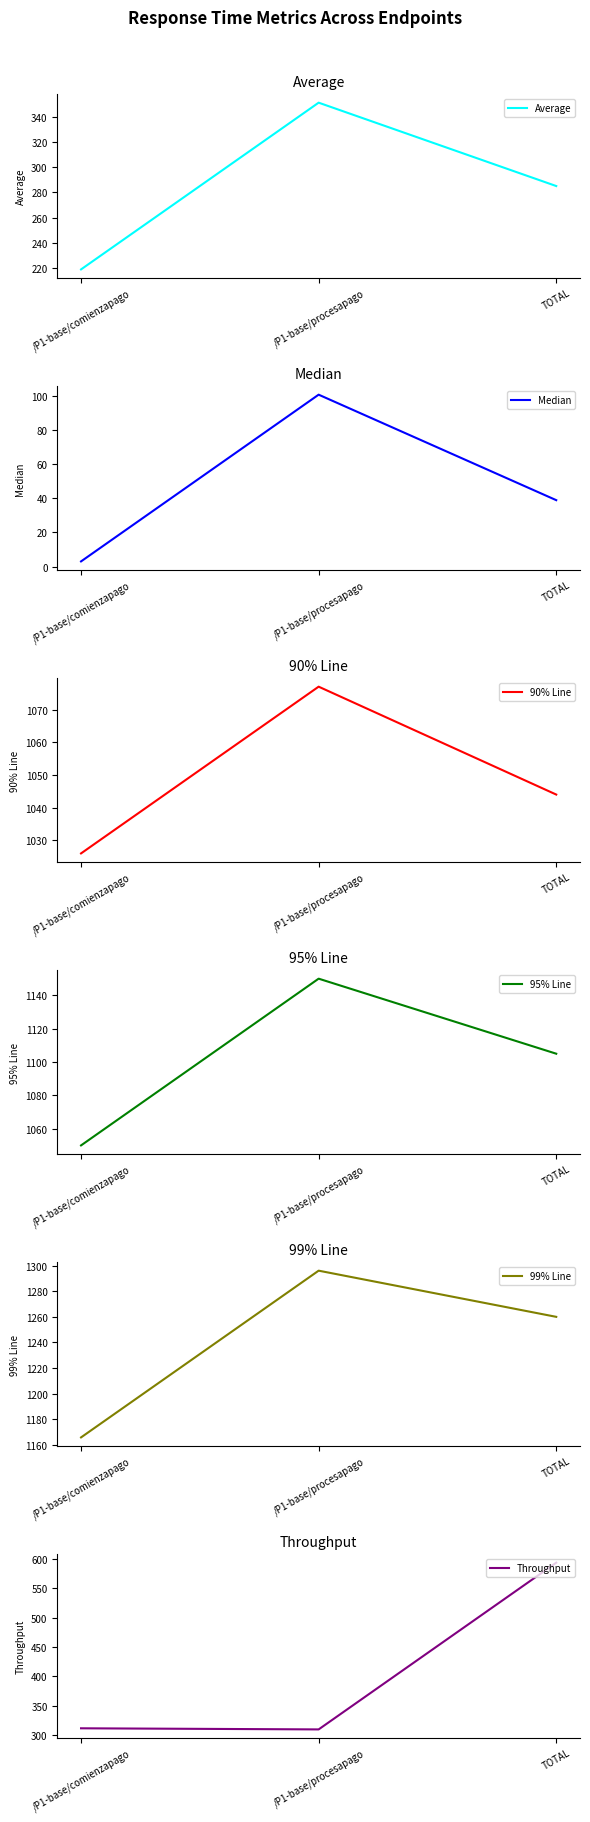

Rank the series at TOTAL from highest to lowest value.

99% Line, 95% Line, 90% Line, Throughput, Average, Median